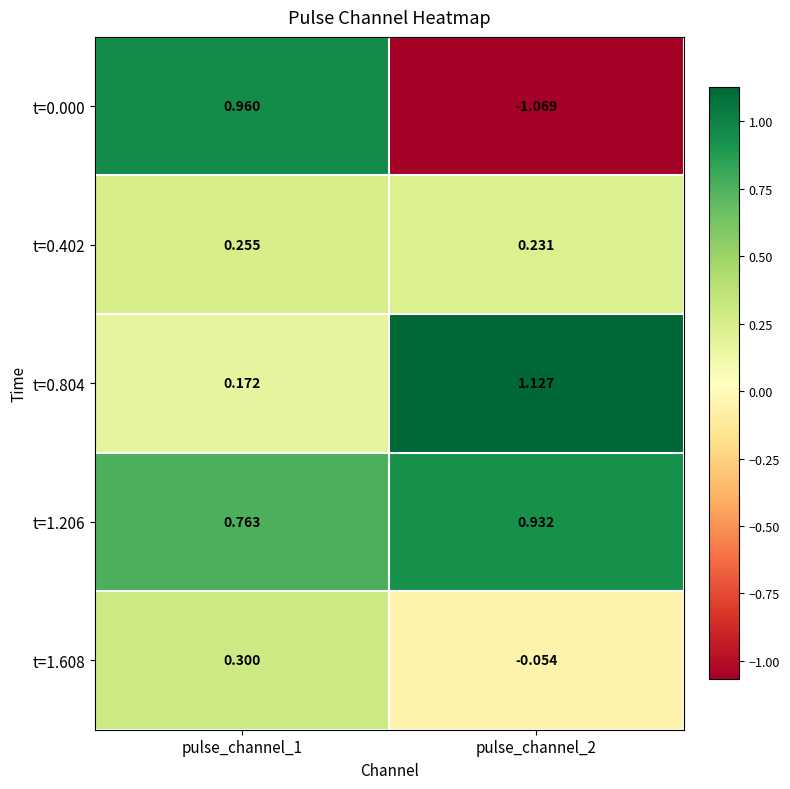

Is the value of t=1.206 at pulse_channel_1 greater than the value of t=0.804 at pulse_channel_2?

No